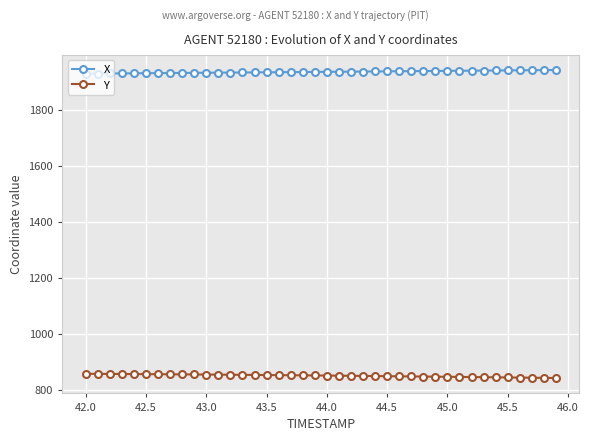

How many data points does each series have?

40